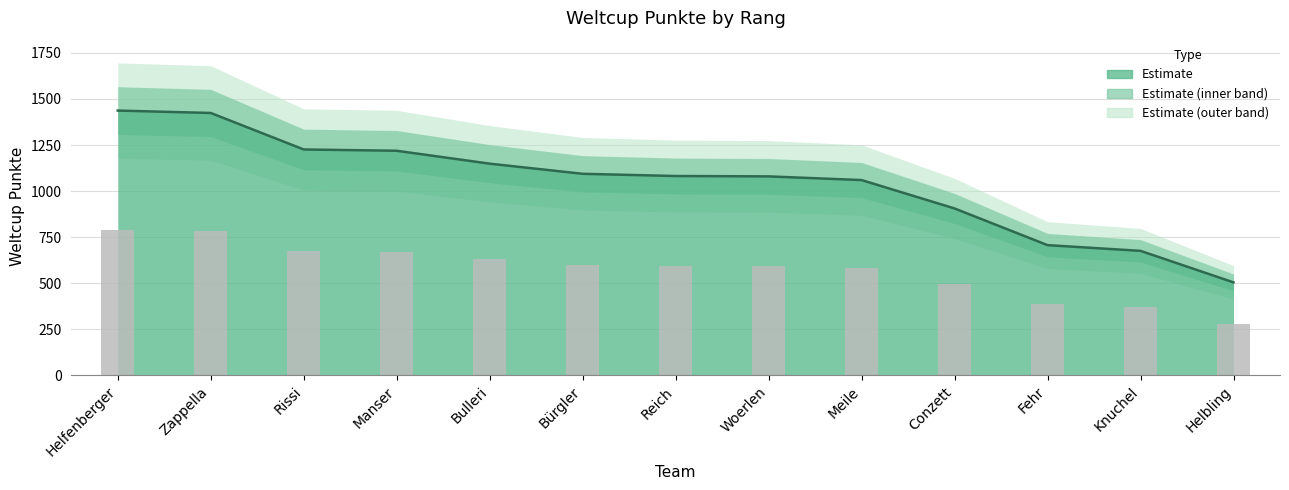

Reading right to left, list all the values displayed in this chart.

Helbling=505	Knuchel=676	Fehr=707	Conzett=906	Meile=1060	Woerlen=1080	Reich=1082	Bürgler=1094	Bulleri=1149	Manser=1219	Rissi=1226	Zappella=1424	Helfenberger=1437